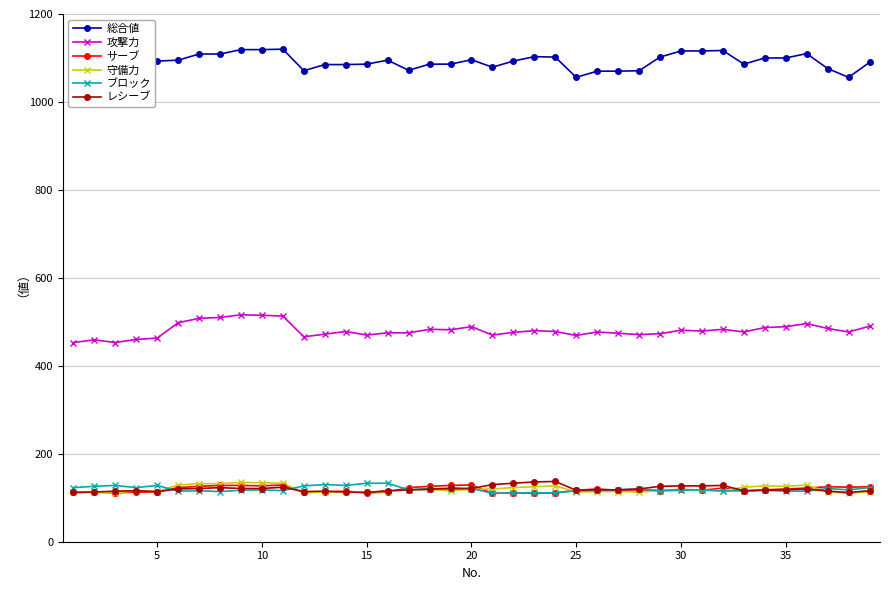

True or false: サーブ and 総合値 intersect in this chart.

False